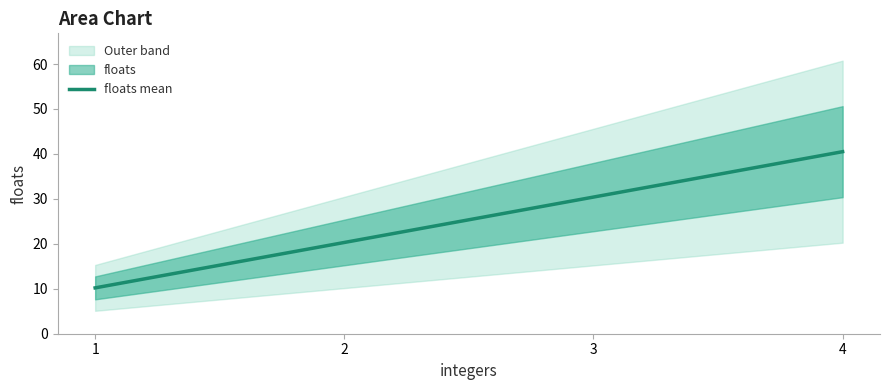

The value at 2 is 20.3. True or false?

True